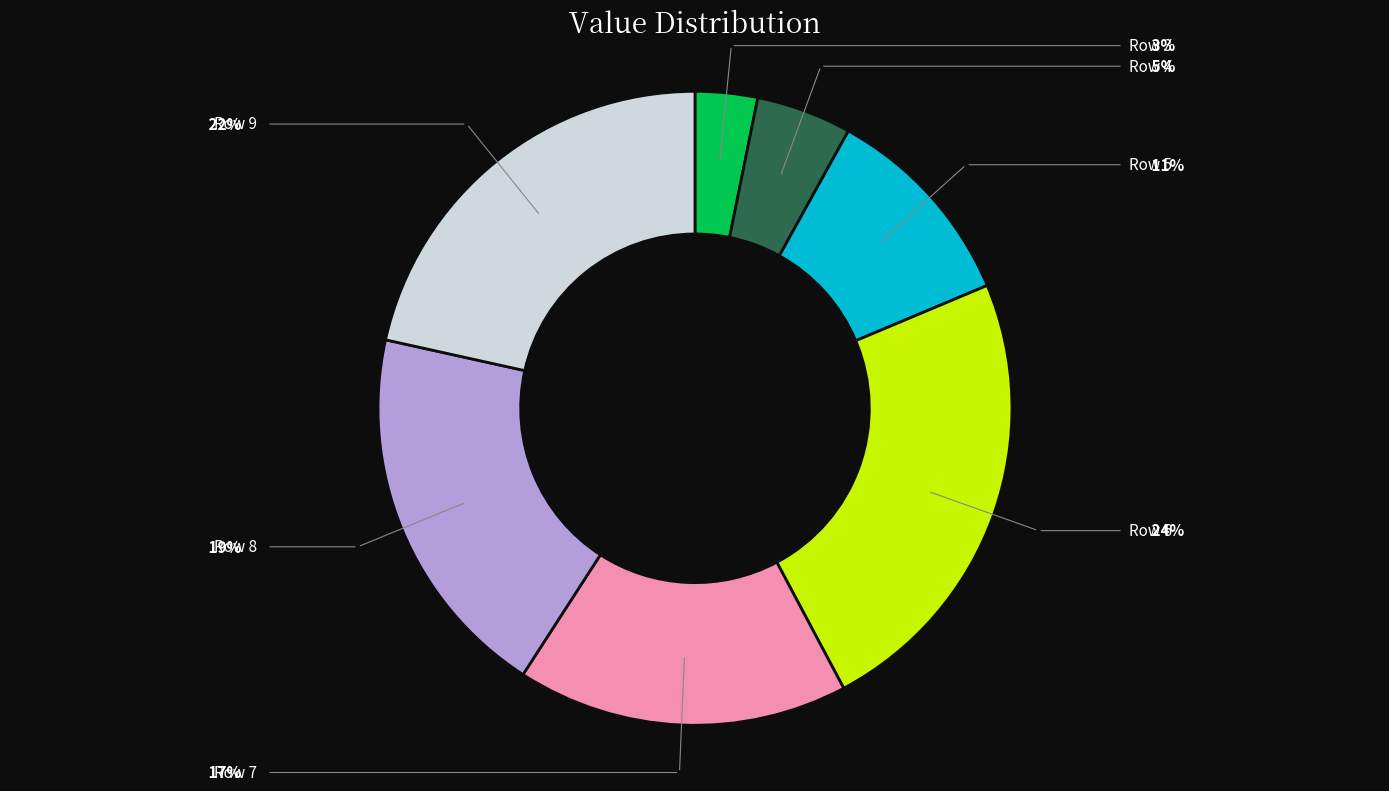

Does any single category account for the majority?

No